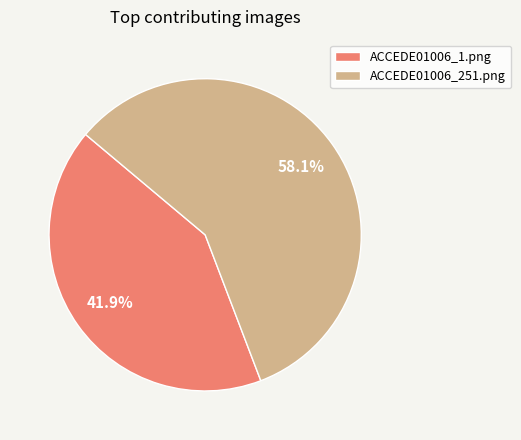

To the nearest percent, what is the combined percentage of ACCEDE01006_1.png and ACCEDE01006_251.png?

100%